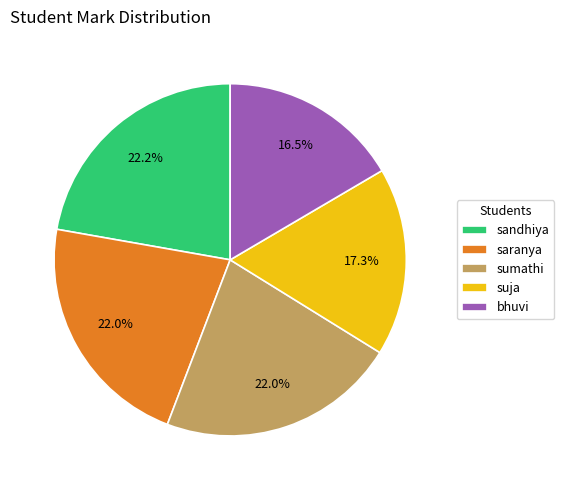

Count the number of slices in the pie.

5